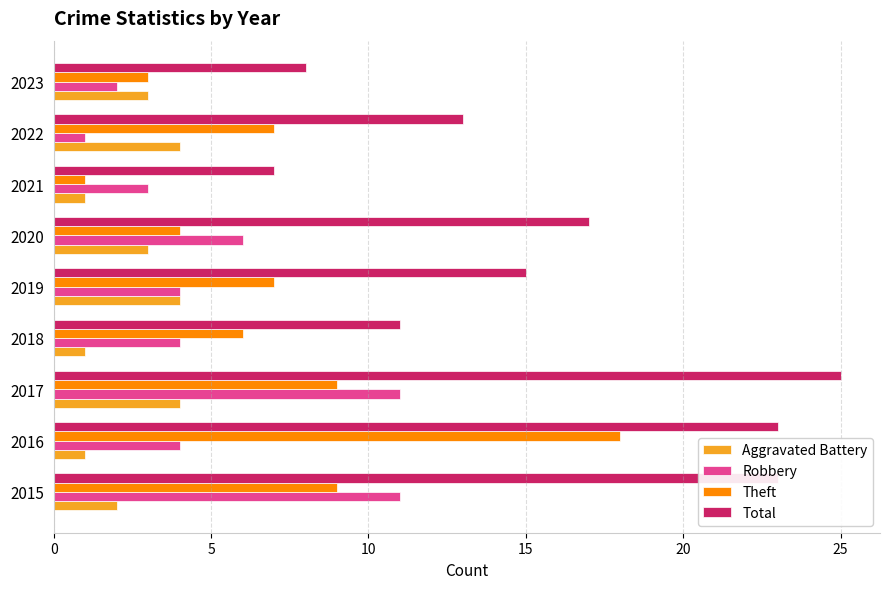

At which category is the sum across all series the highest?

2017